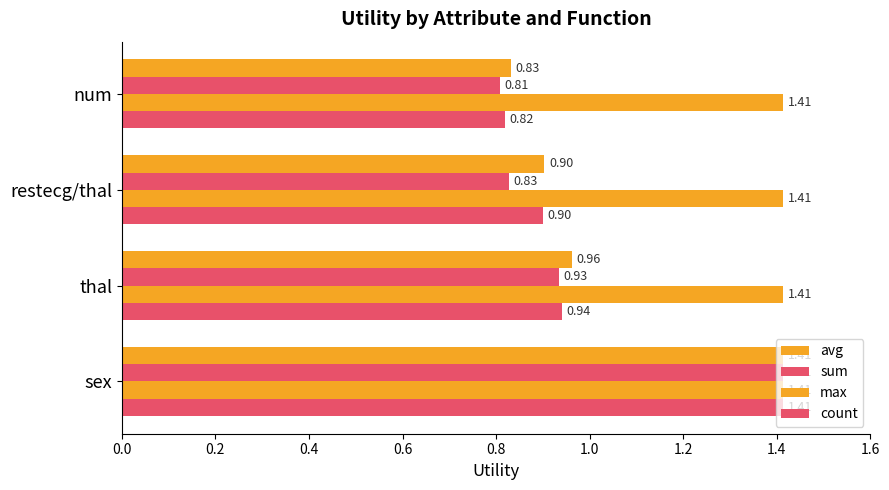

Count the number of data series in this chart.

4